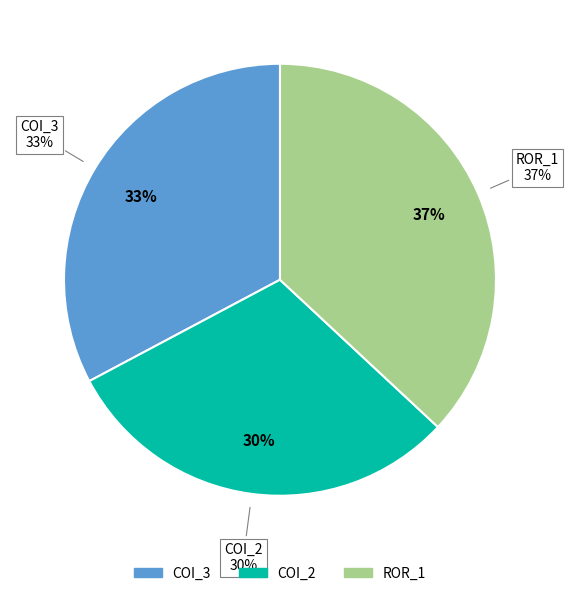

What is the change in value from AutoResponder.EmailSystem.Client.COI_3 to AutoResponder.EmailSystem.Client.COI_2?

-9